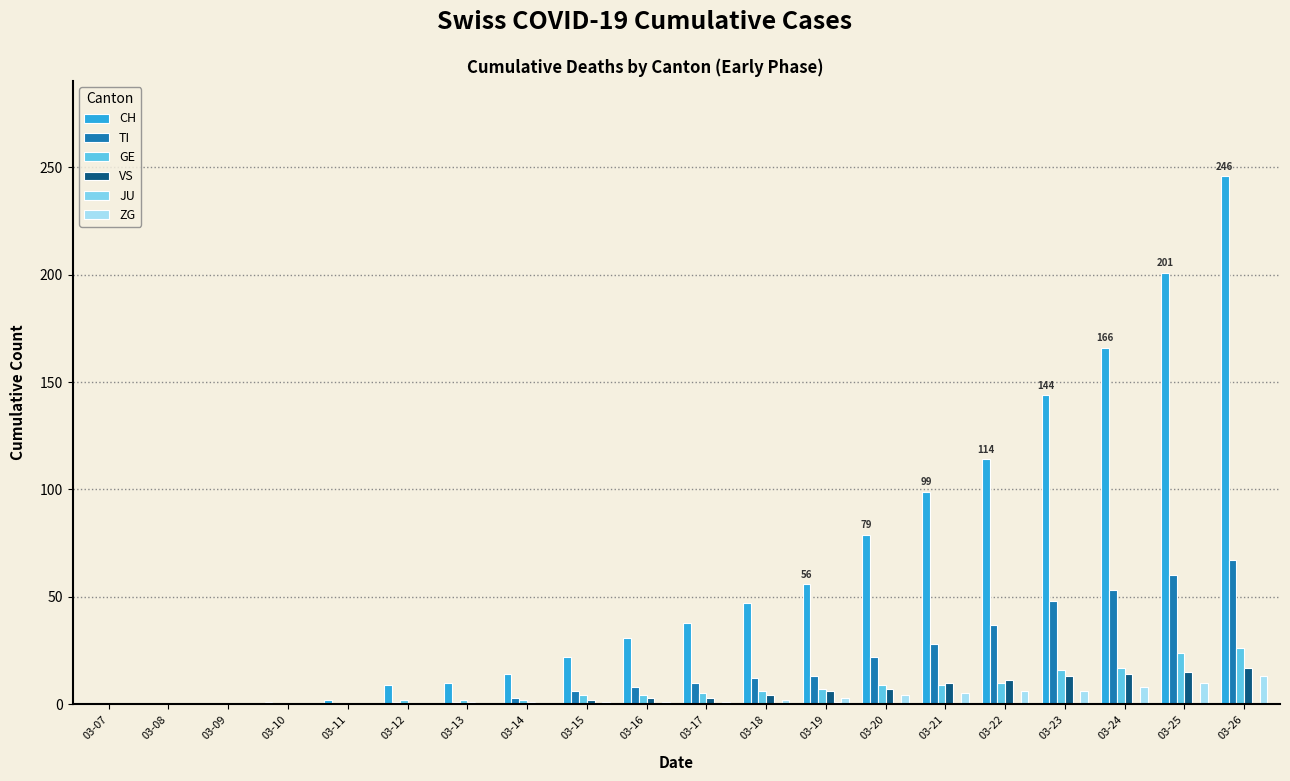

What is the value of the TI bar at the 7th from the left?

1